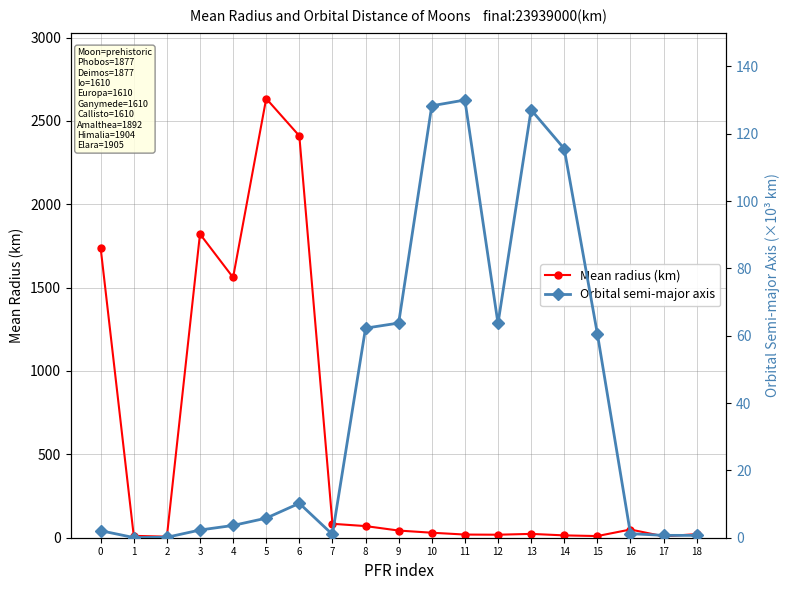

The value of Orbital semi-major axis at 11 is 130.0. True or false?

True